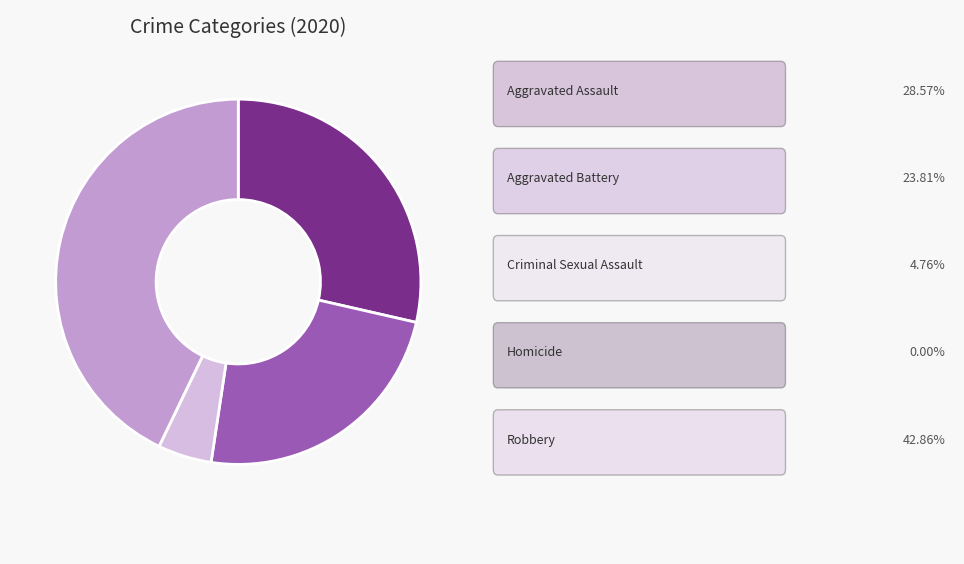

Does any single category account for the majority?

No